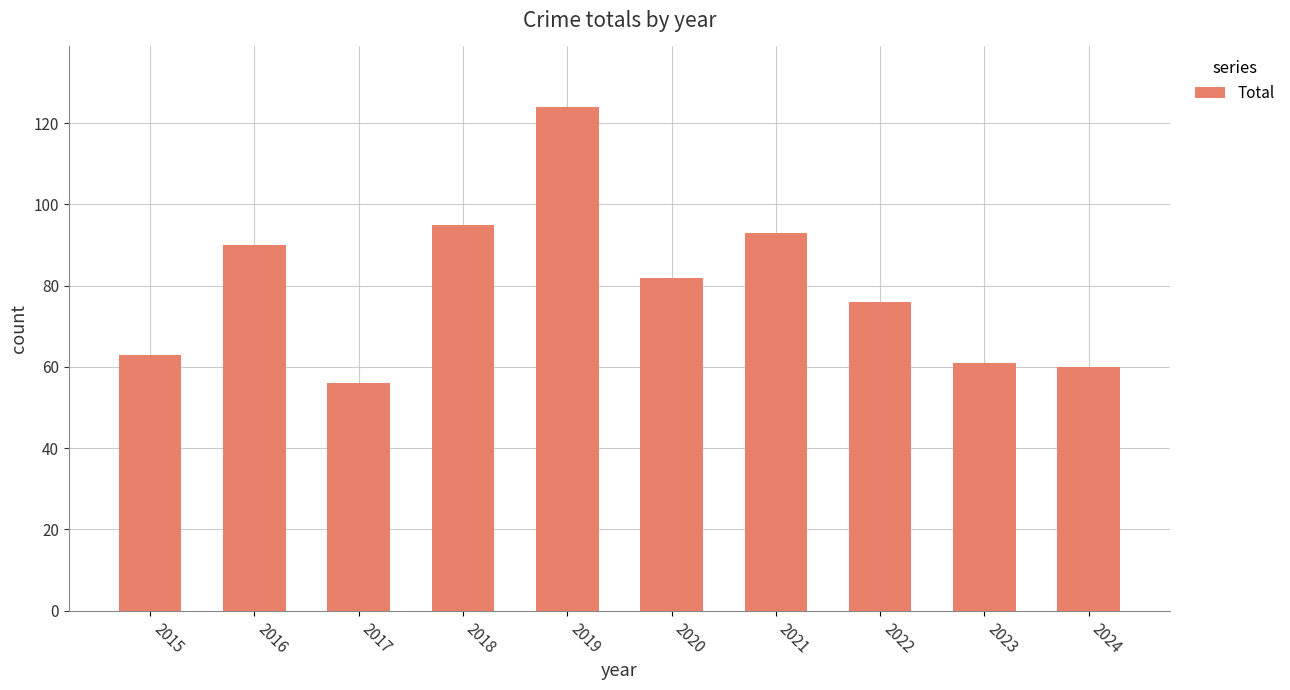

Reading left to right, transcribe all the data shown in this chart.

2015=63	2016=90	2017=56	2018=95	2019=124	2020=82	2021=93	2022=76	2023=61	2024=60